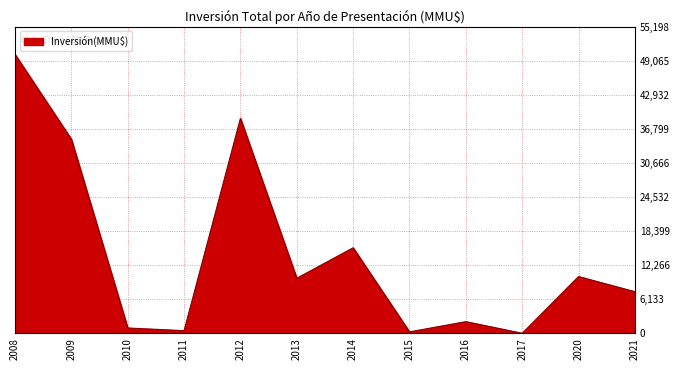

Where is the data nearest to the value 25090?

2014